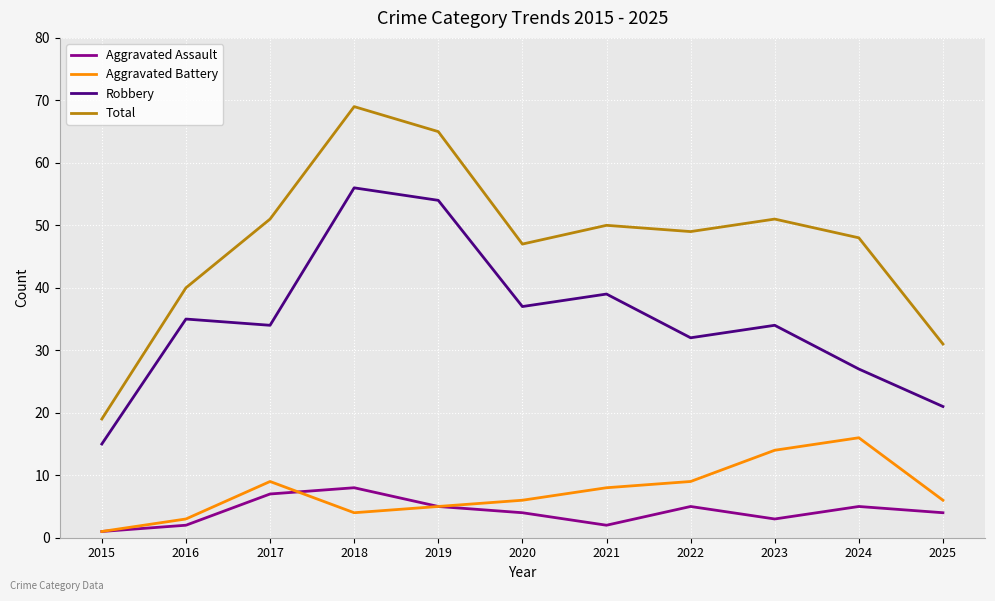

Which series has the largest total across all categories?

Total